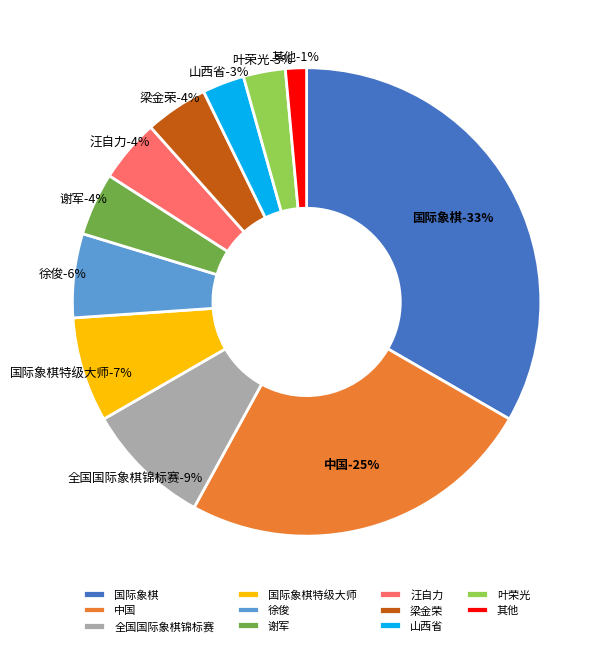

To the nearest percent, what percentage of the pie is 全国国际象棋锦标赛?

9%